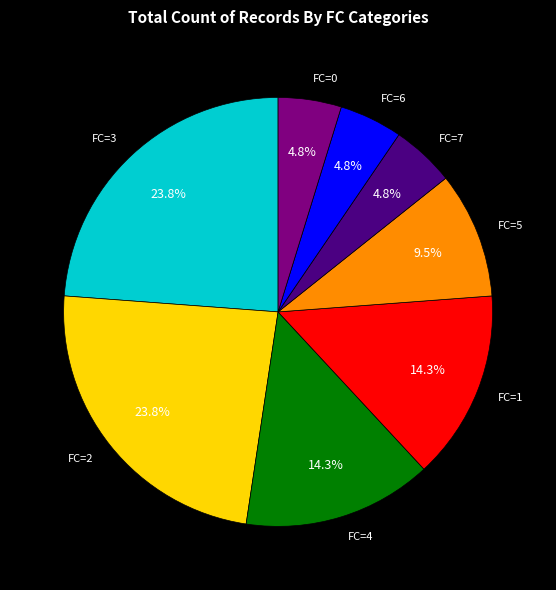

Between FC=3 and FC=2, which is larger?

FC=3